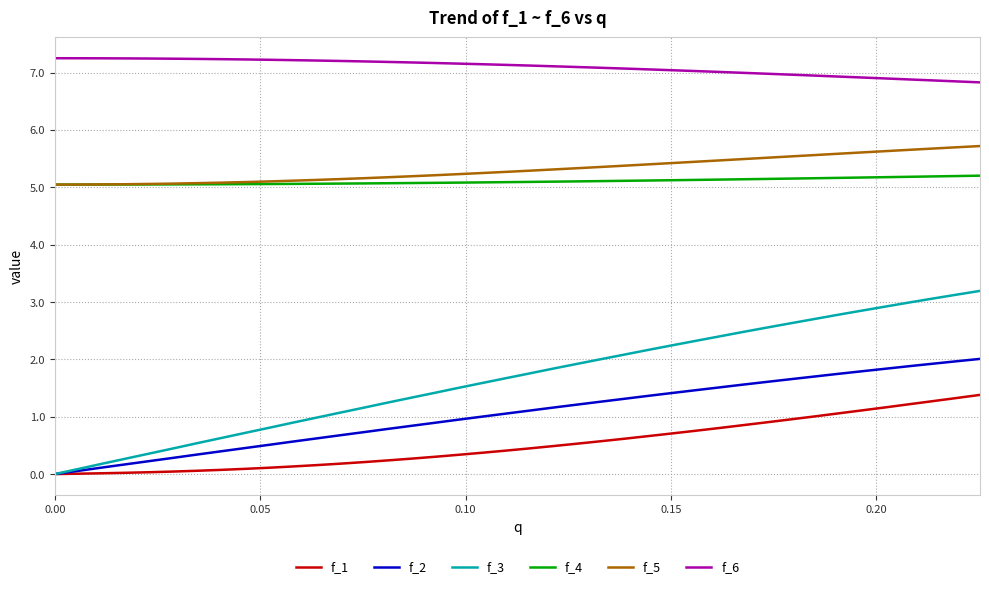

Which series has the widest spread of values?

f_3